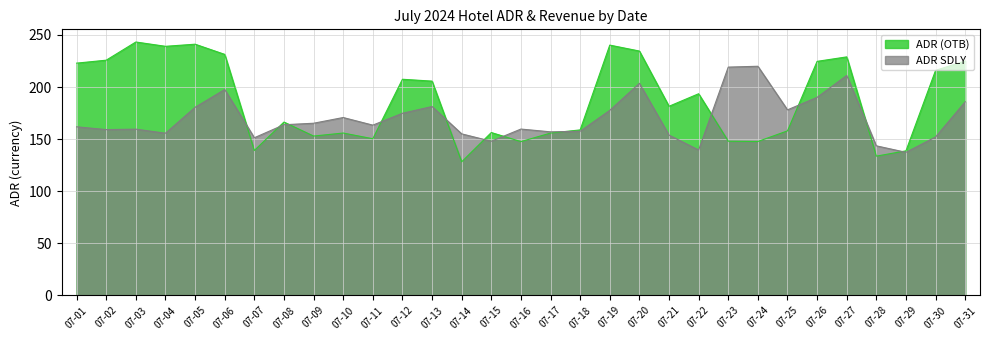

Rank the series by their maximum value, from lowest to highest.

ADR SDLY, ADR (OTB)